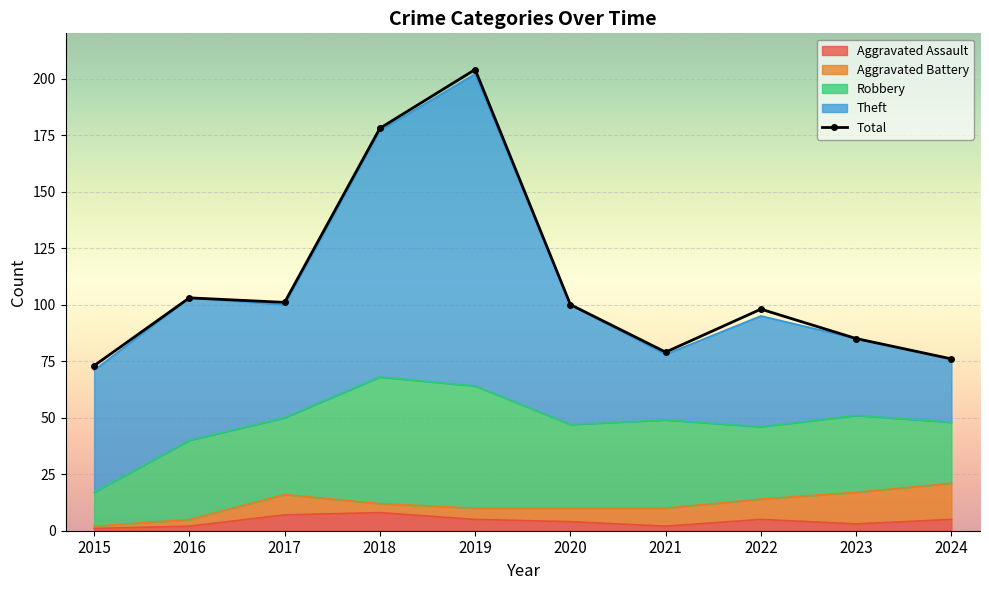

What is the change in value from 2018 to 2019?

+26